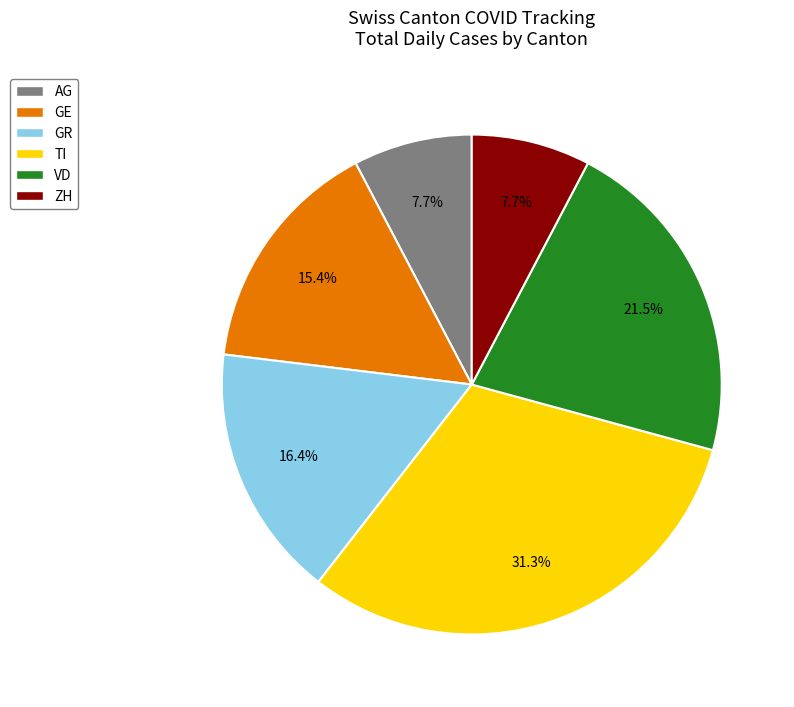

Does GE represent more than half of the total?

No